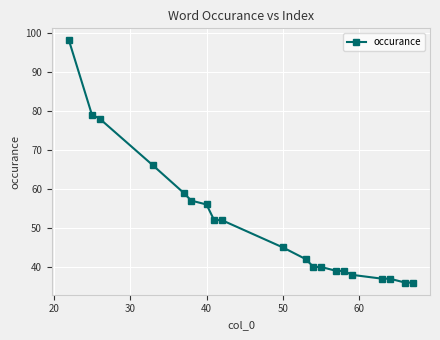

What is the value of the 19th point from the left?

36